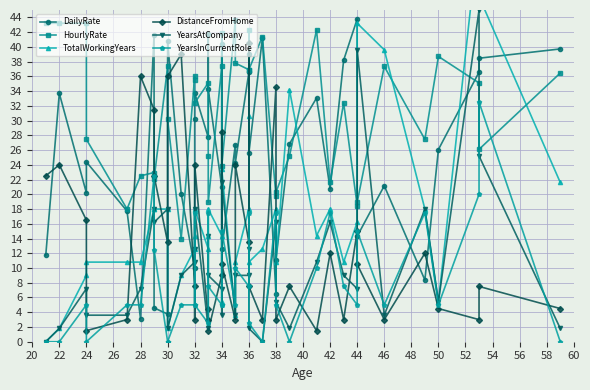

Where does the TotalWorkingYears series first go above 14?

30